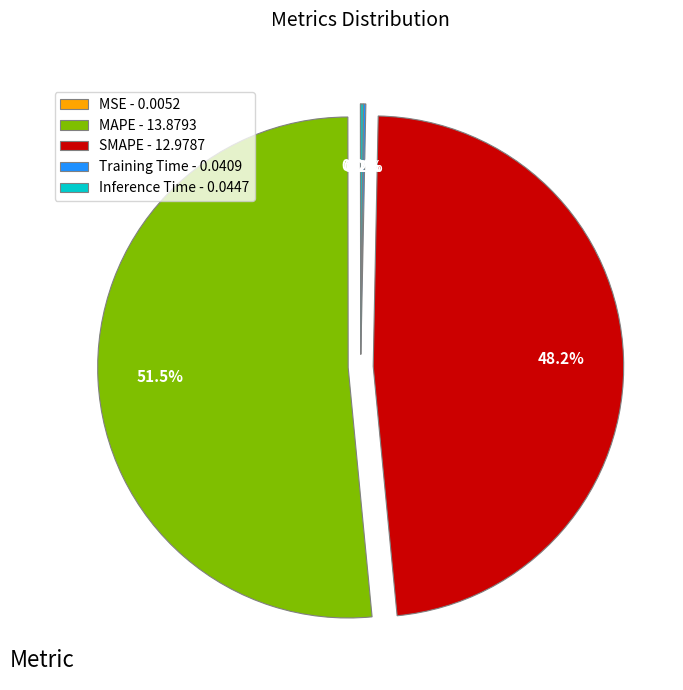

Is MAPE - 13.8793 the majority of the pie?

Yes